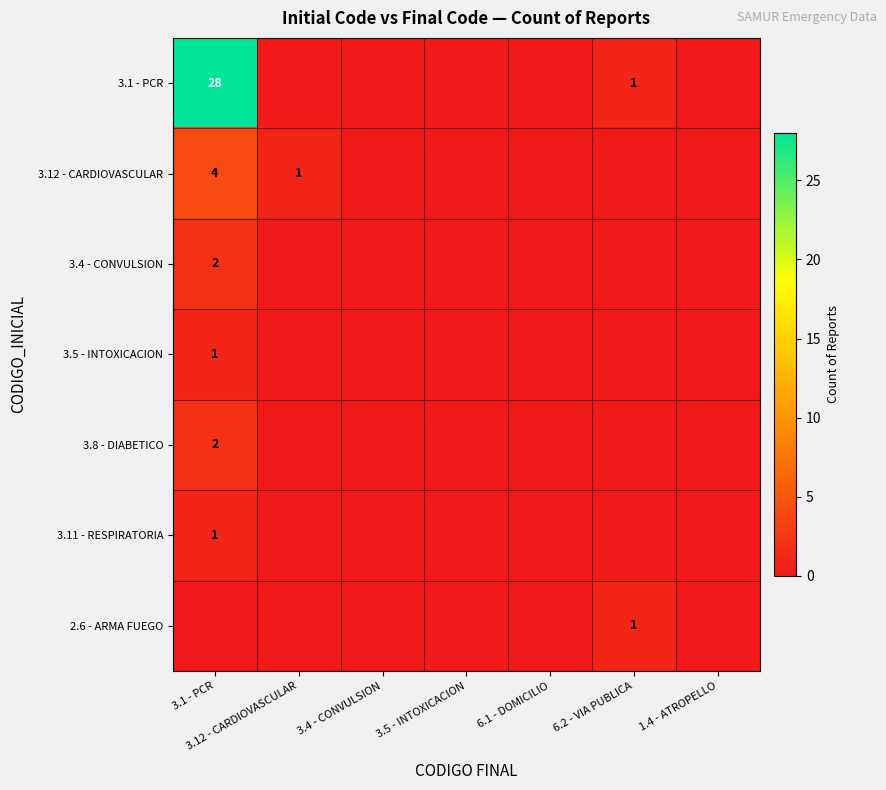

What is the total value across all series at 3.12 - CARDIOVASCULAR?

1